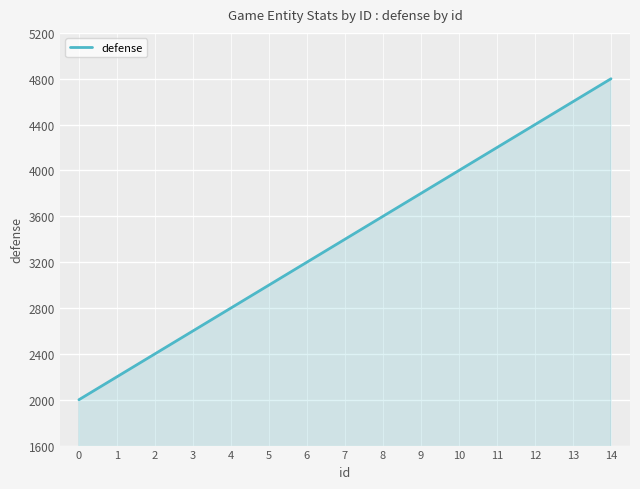

Which category has the highest value across all series?

14